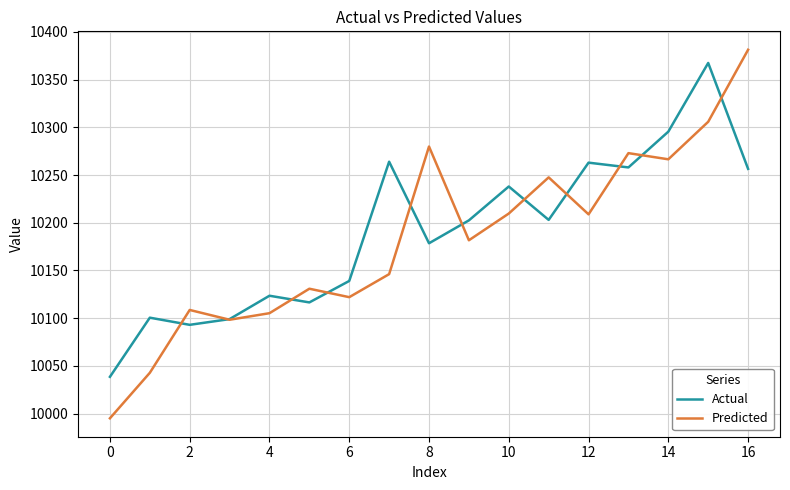

How many interior local valleys does the Predicted series have?

5